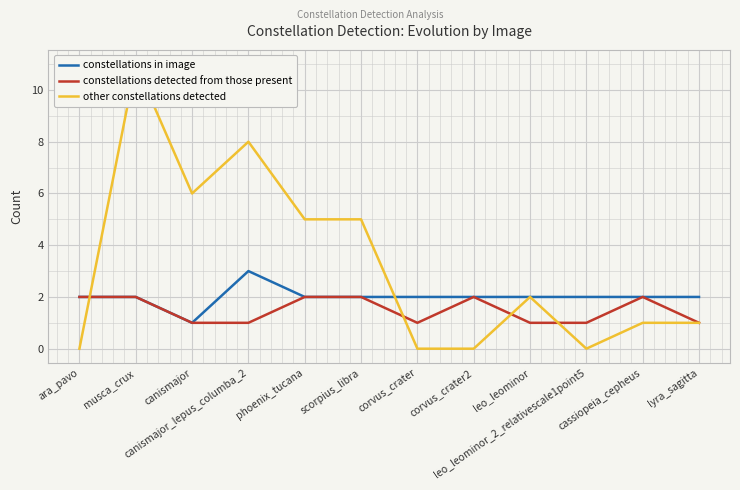

What is the spread (max minus min) of values at leo_leominor_2_relativescale1point5?

2